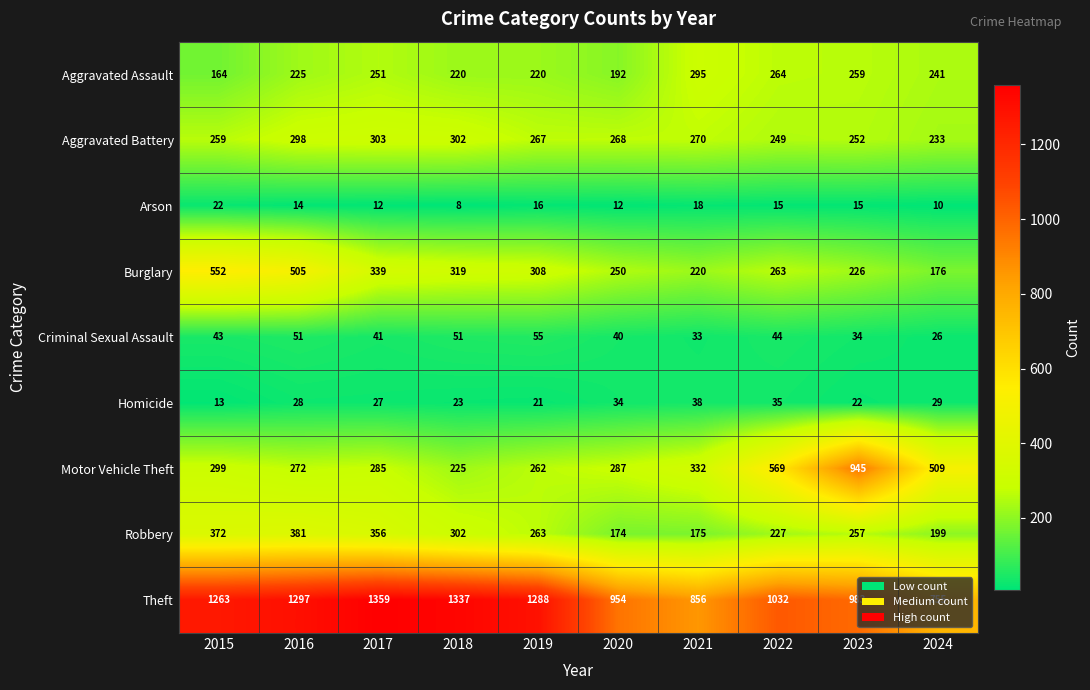

What is the sum of all Homicide values?

270